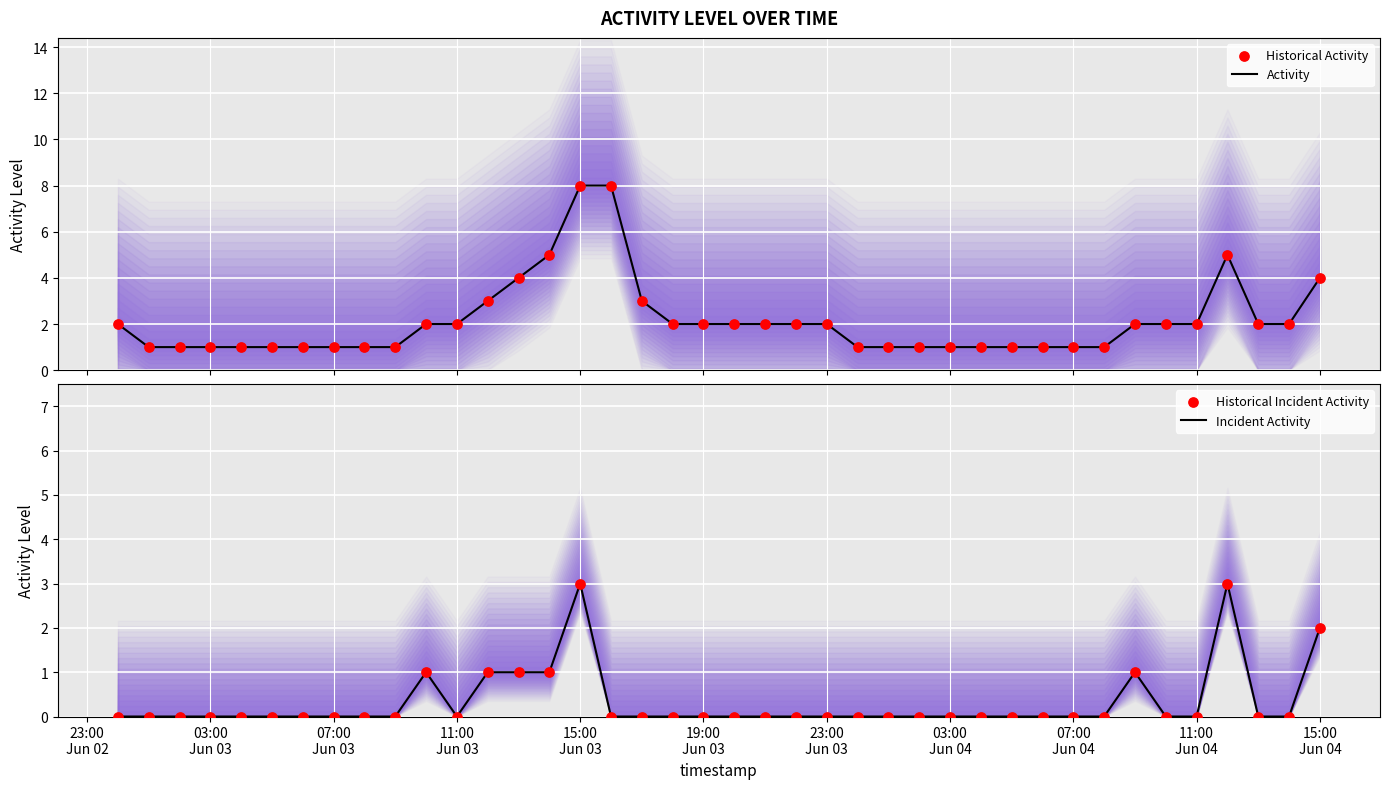

Which series reaches the maximum Y coordinate?

Activity